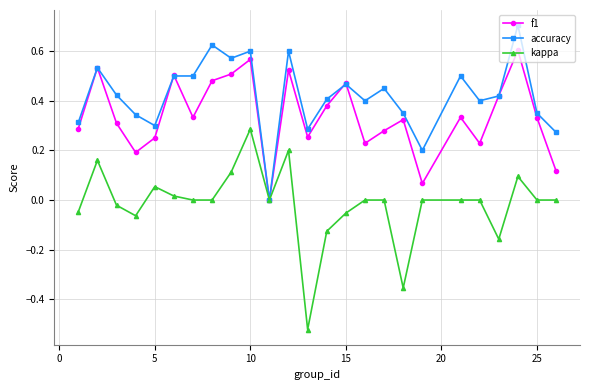

Which series has the largest total across all categories?

accuracy